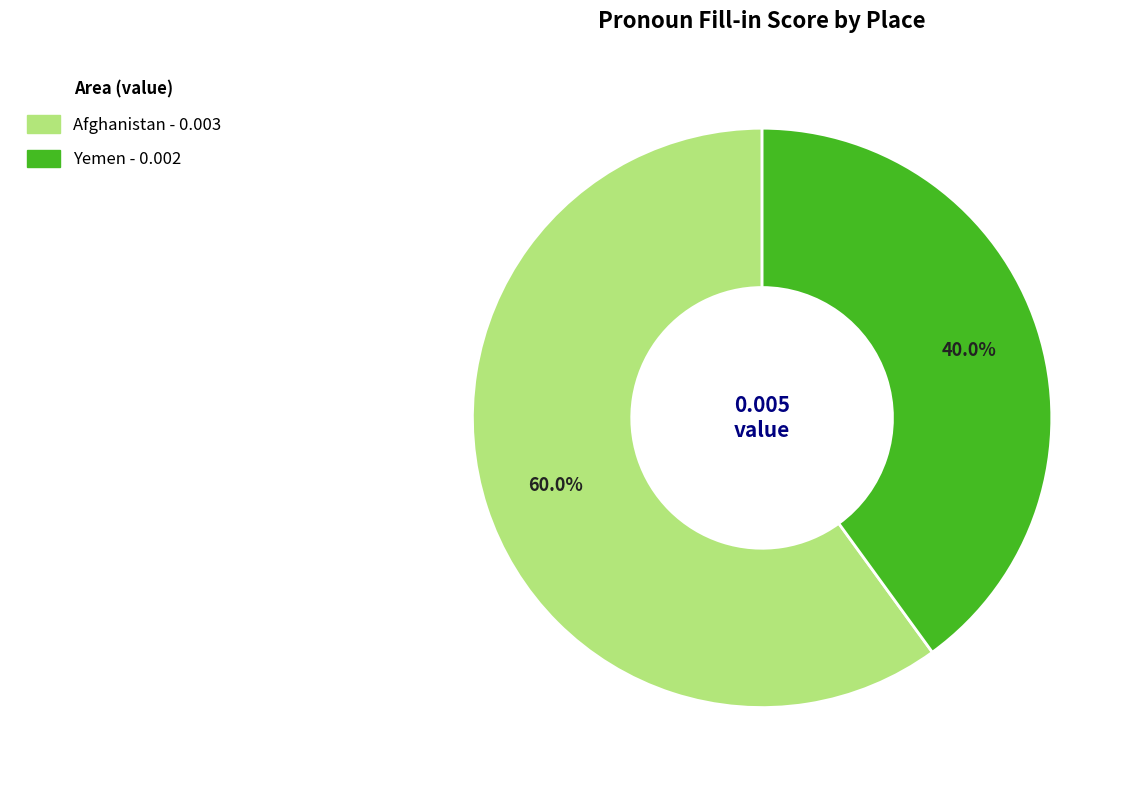

What is the majority slice?

Afghanistan